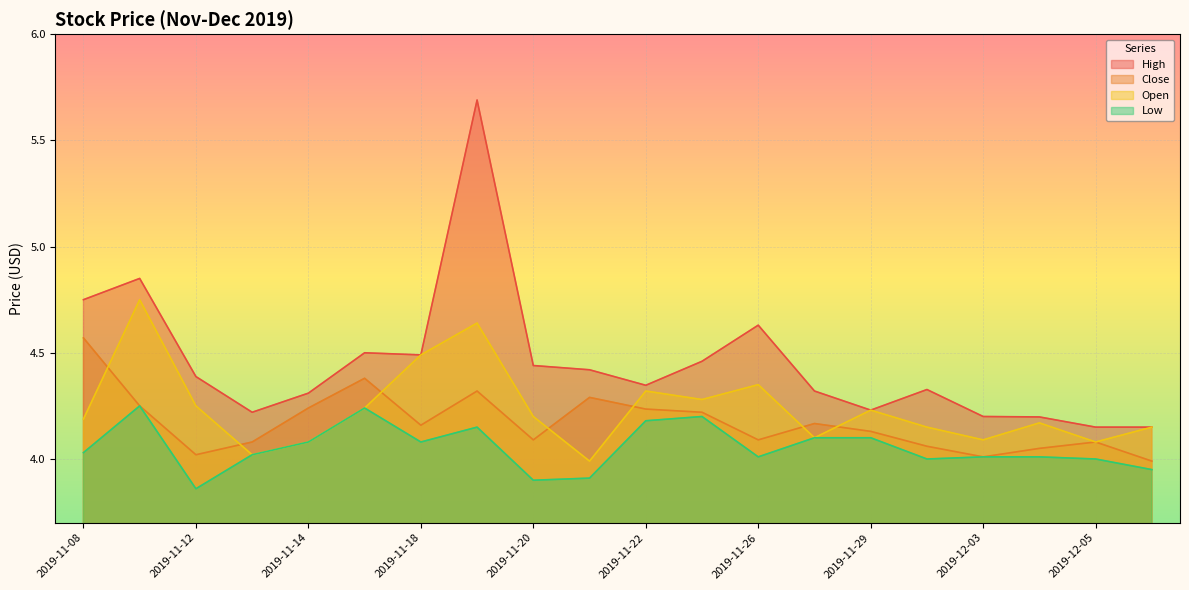

Which category has the lowest value in the High series?

2019-12-05